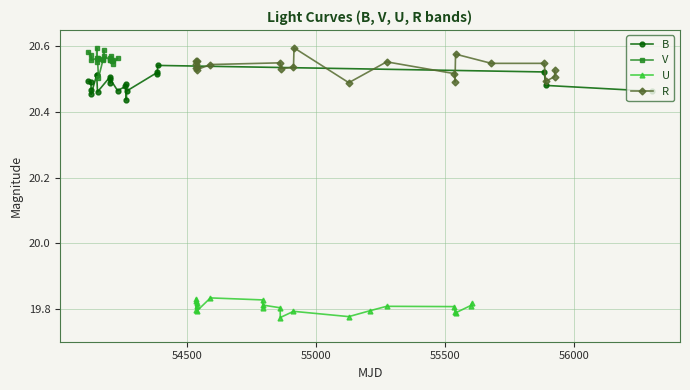

Does the chart display data point markers on the line(s)?

Yes